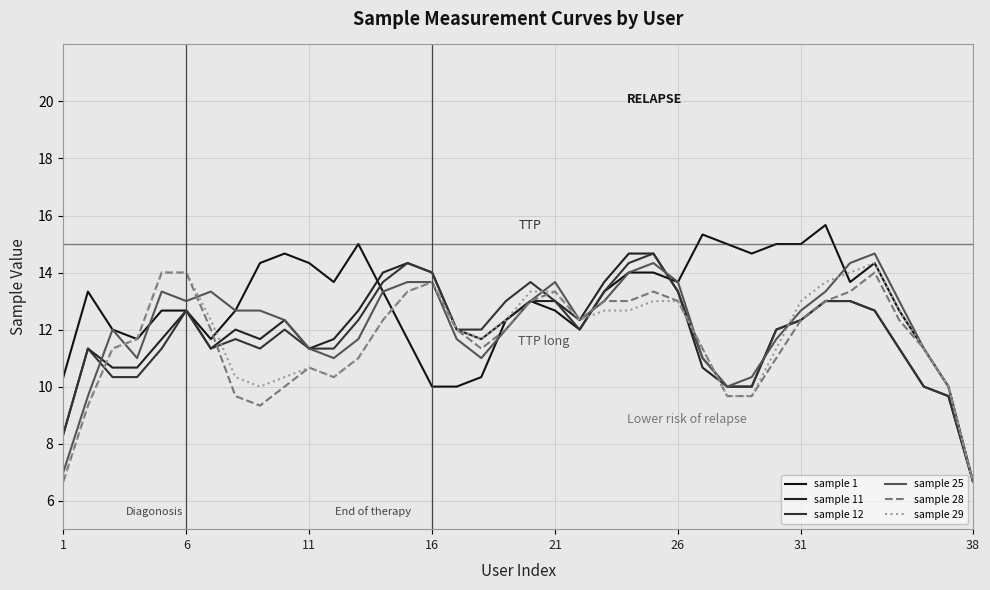

What are all the series names shown in the legend?

sample 1, sample 11, sample 12, sample 25, sample 28, sample 29